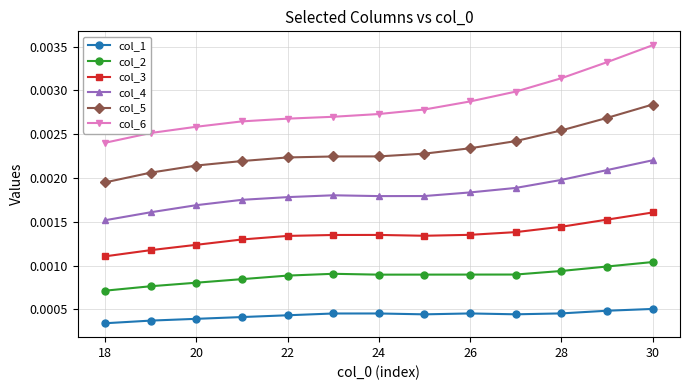

Rank the series by their average value, from lowest to highest.

col_1, col_2, col_3, col_4, col_5, col_6